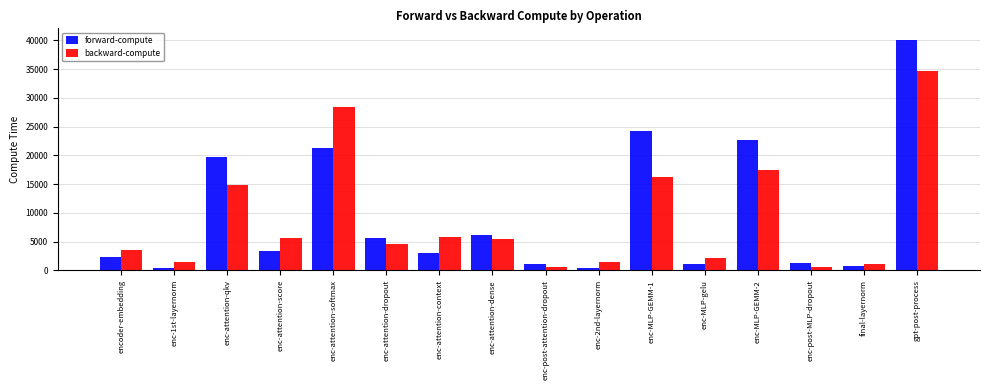

What is the difference between the forward-compute values at enc-MLP-GEMM-2 and enc-attention-context?

19690.2